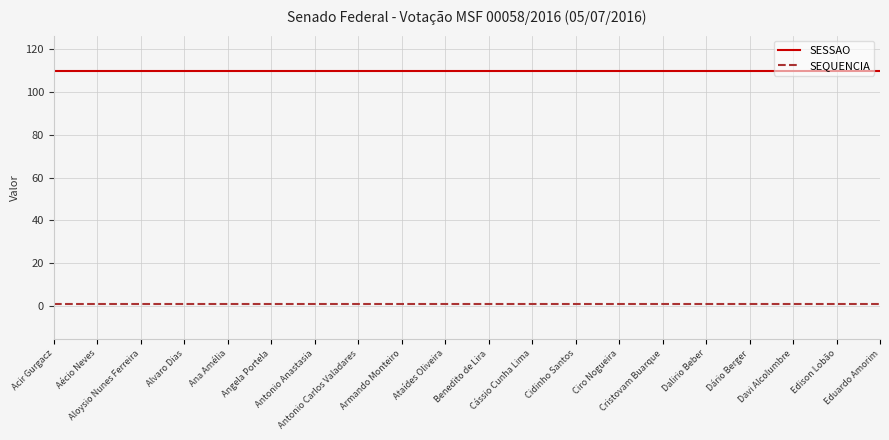

True or false: SESSAO and SEQUENCIA intersect in this chart.

False